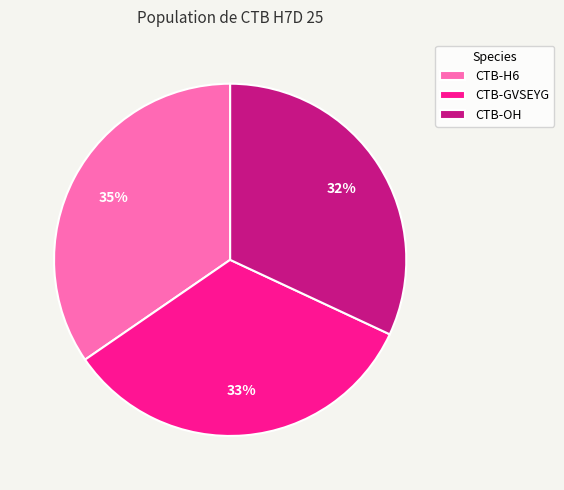

To the nearest percent, what is the difference between the CTB-OH and CTB-H6 slice percentages?

3%